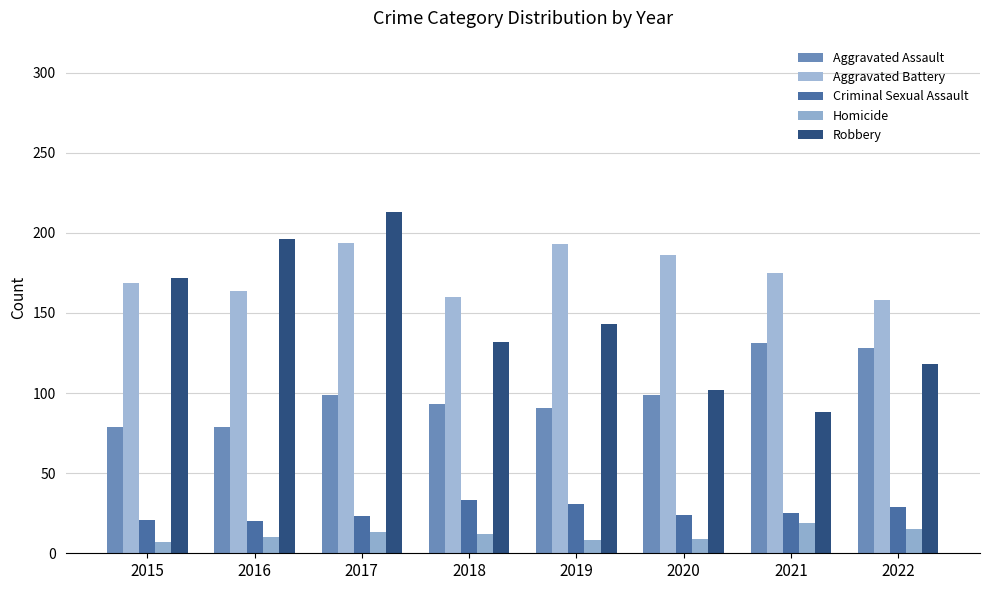

What is the average value of the Criminal Sexual Assault series?

26